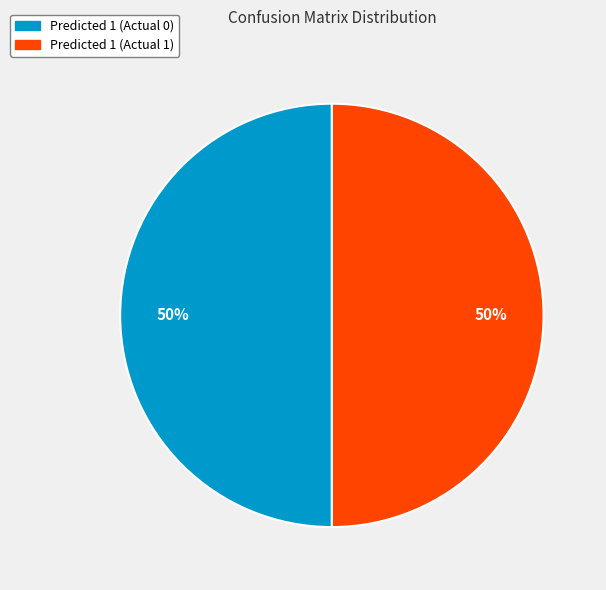

To the nearest percent, what is the average slice percentage?

50%